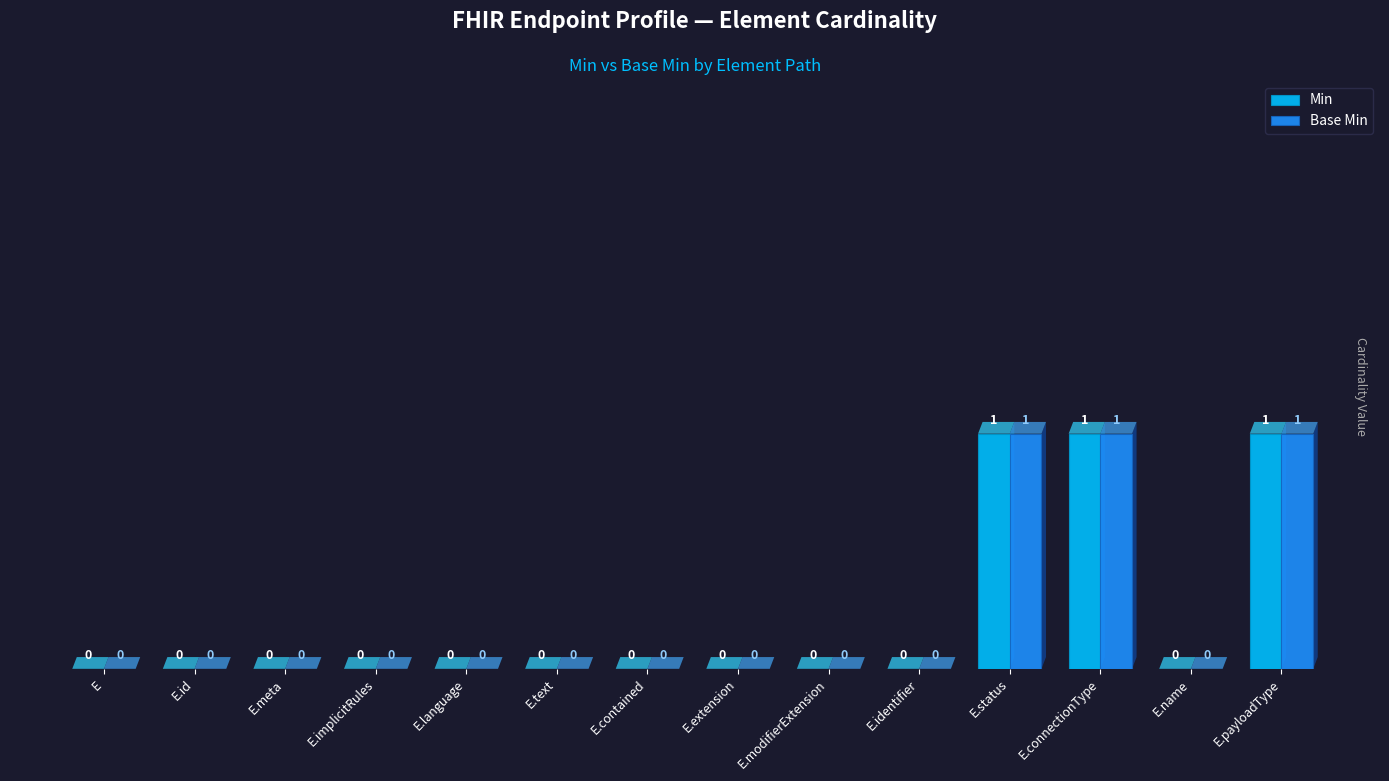

The value of Base Min at E.language is 0. True or false?

True